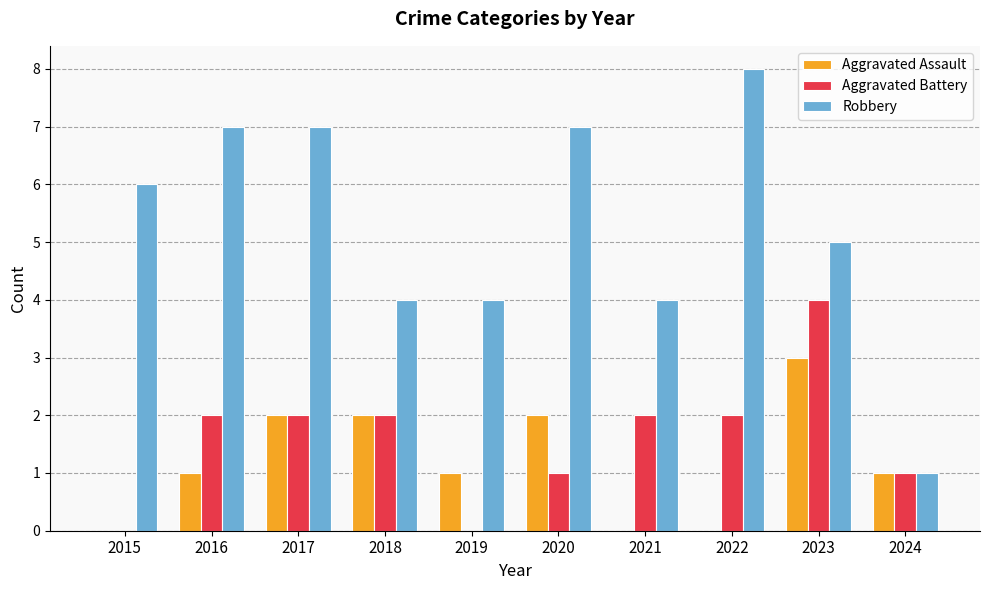

The Robbery series shows 3 at 2017. True or false?

False